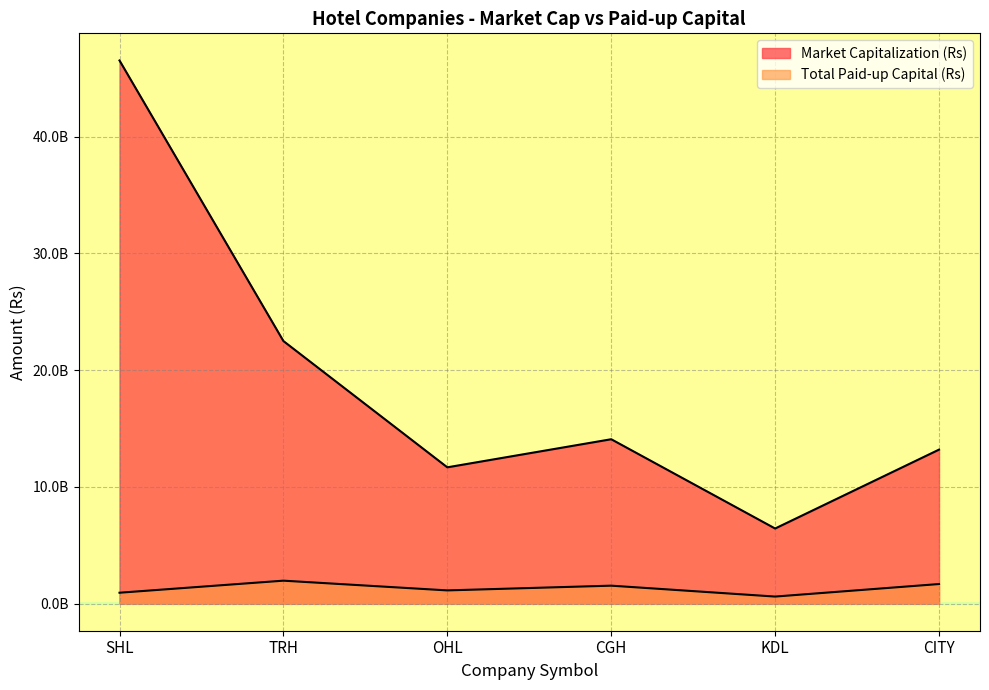

How many data points in Total Paid-up Capital (Rs) are above 1534091000?

2